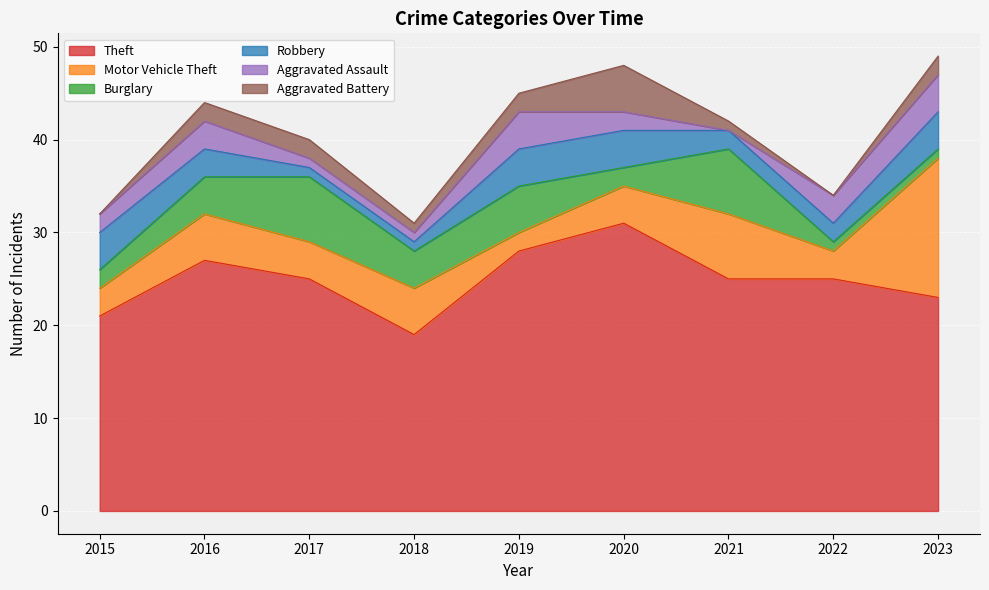

What are all the series names shown in the legend?

Theft, Motor Vehicle Theft, Burglary, Robbery, Aggravated Assault, Aggravated Battery